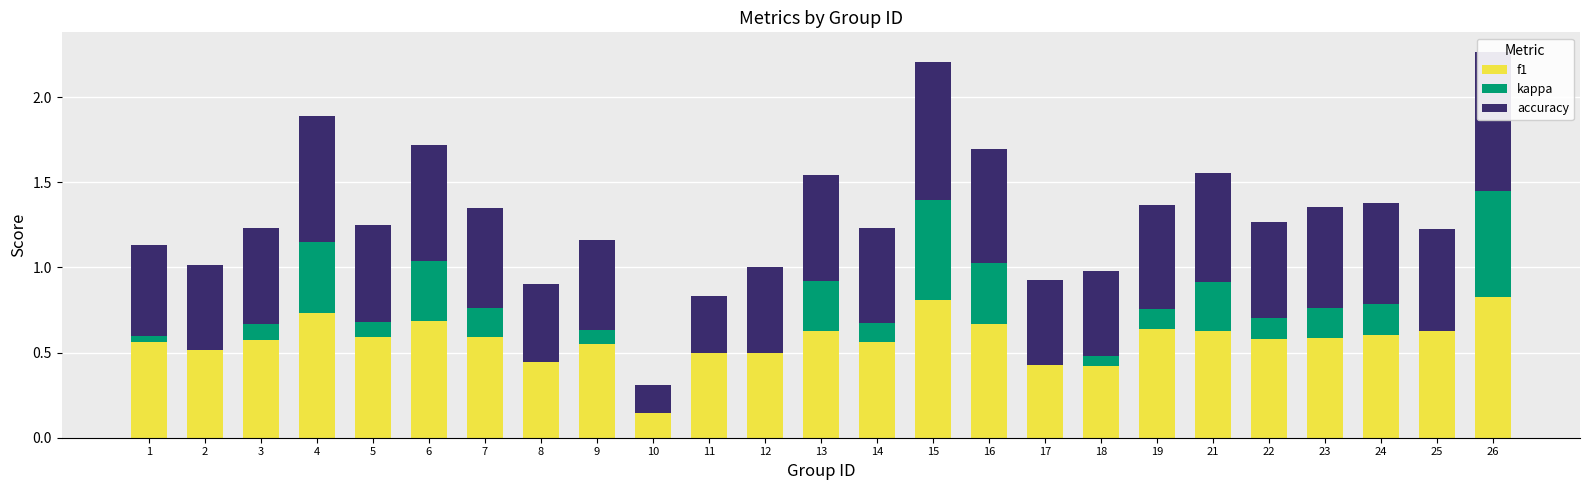

Reading left to right, what are all the values shown in this chart?

f1: 1=0.6	2=0.5	3=0.6	4=0.7	5=0.6	6=0.7	7=0.6	8=0.4	9=0.5	10=0.1	11=0.5	12=0.5	13=0.6	14=0.6	15=0.8	16=0.7	17=0.4	18=0.4	19=0.6	21=0.6	22=0.6	23=0.6	24=0.6	25=0.6	26=0.8
kappa: 1=0.0	2=0.0	3=0.1	4=0.4	5=0.1	6=0.4	7=0.2	8=0.0	9=0.1	10=0.0	11=0.0	12=0.0	13=0.3	14=0.1	15=0.6	16=0.4	17=0.0	18=0.1	19=0.1	21=0.3	22=0.1	23=0.2	24=0.2	25=0.0	26=0.6
accuracy: 1=0.5	2=0.5	3=0.6	4=0.7	5=0.6	6=0.7	7=0.6	8=0.5	9=0.5	10=0.2	11=0.3	12=0.5	13=0.6	14=0.6	15=0.8	16=0.7	17=0.5	18=0.5	19=0.6	21=0.6	22=0.6	23=0.6	24=0.6	25=0.6	26=0.8